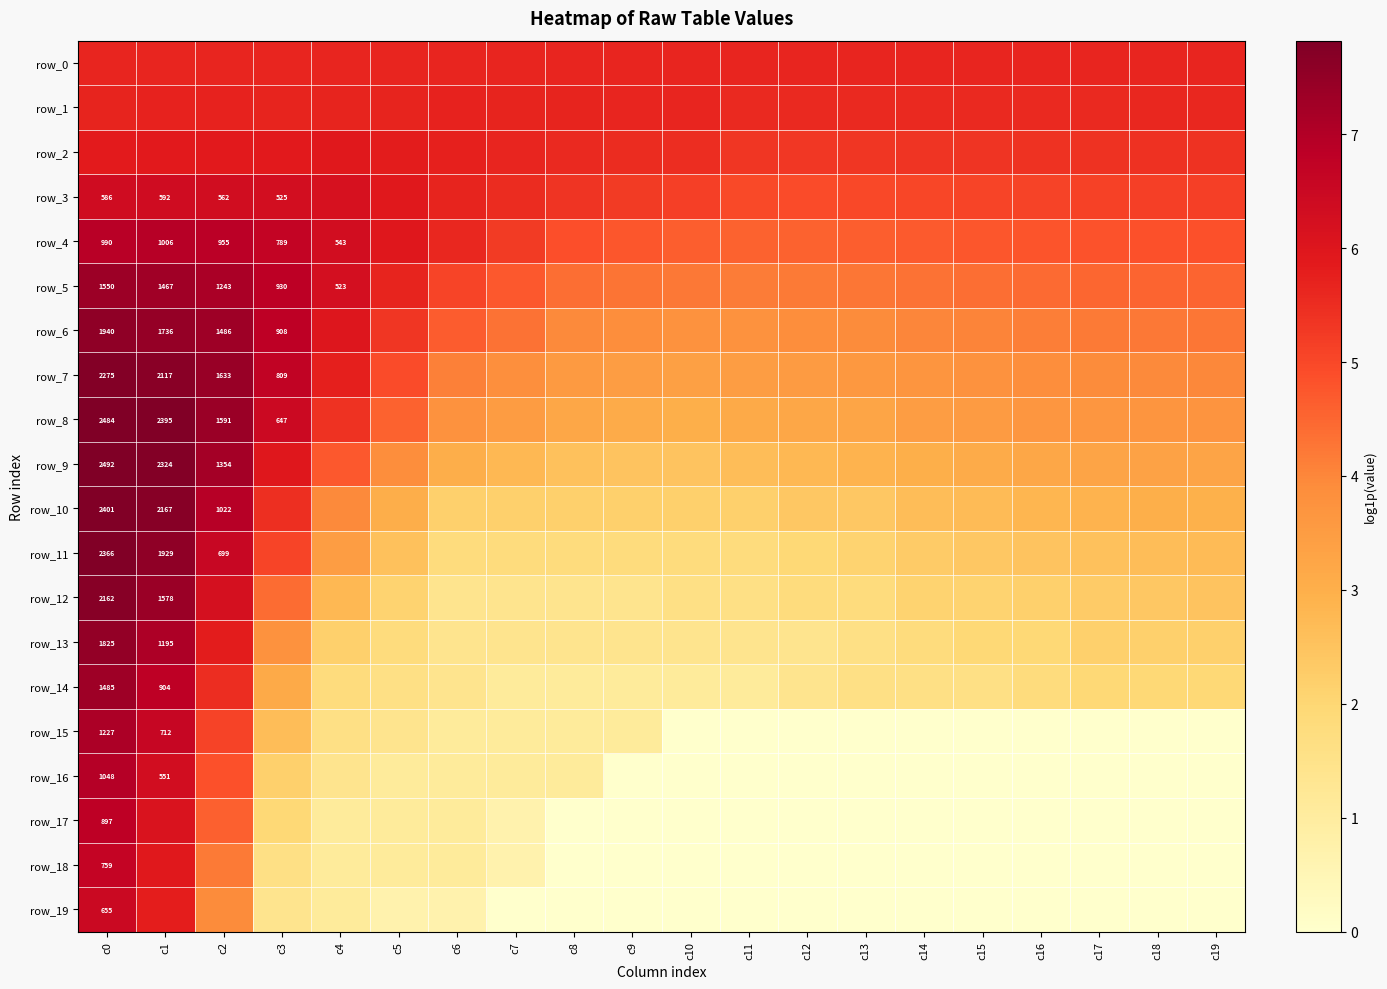

What is the spread (max minus min) of values at c10?

5.6